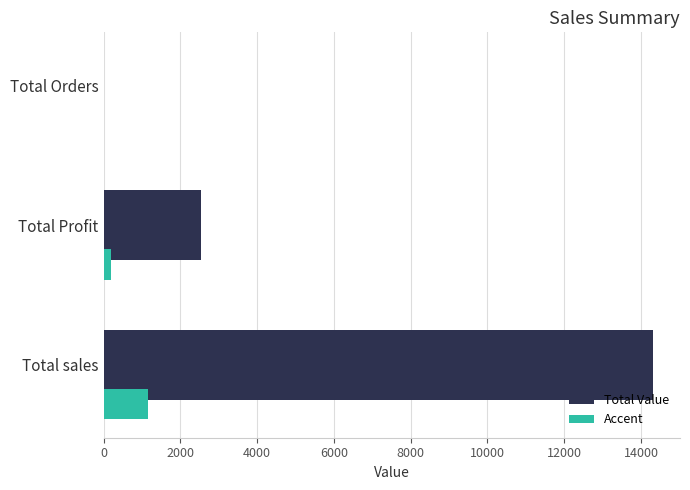

The Accent series shows 647 at Total Orders. True or false?

False